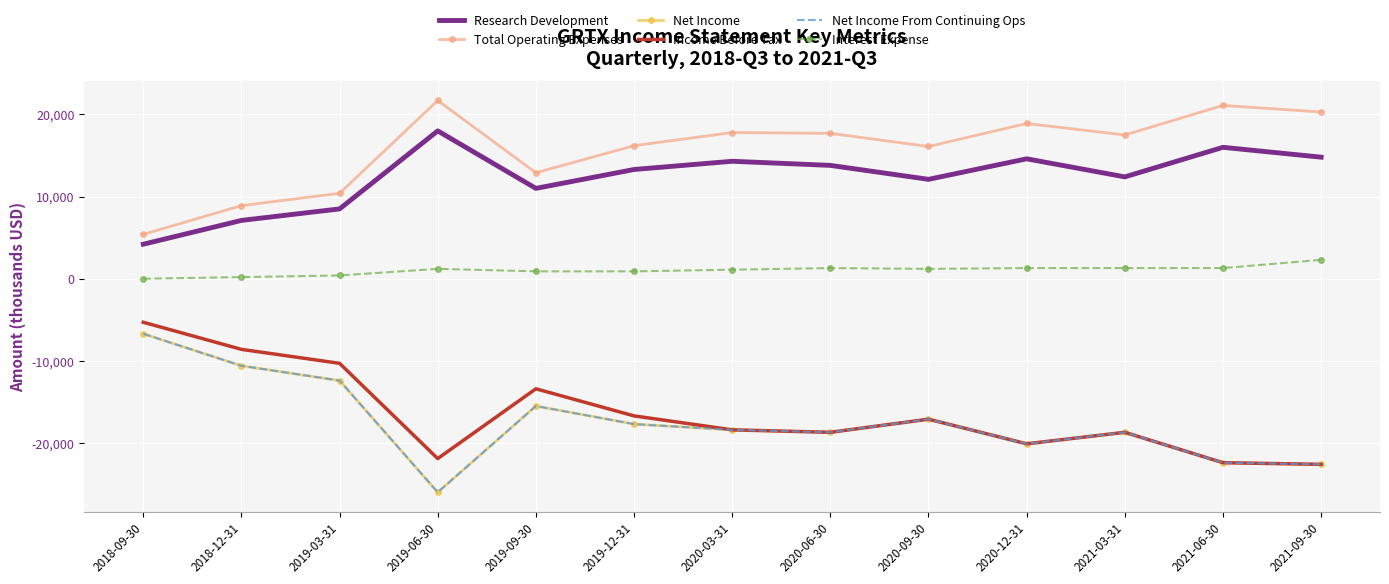

True or false: Income Before Tax and Total Operating Expenses cross at least once.

False